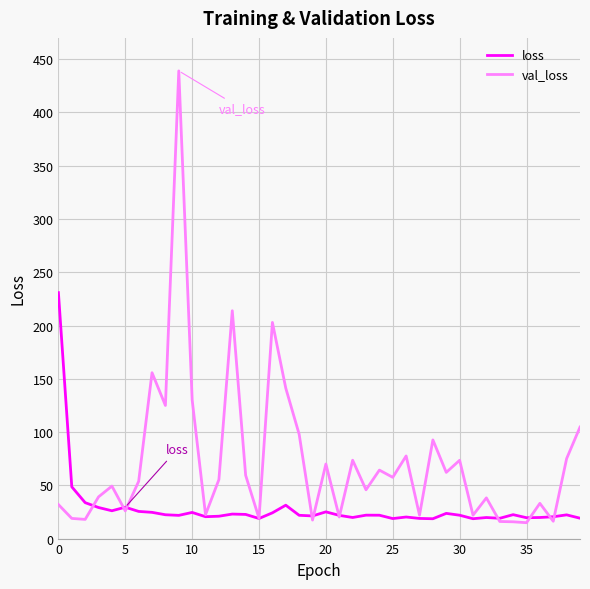

Which series has the largest range (max minus min)?

val_loss